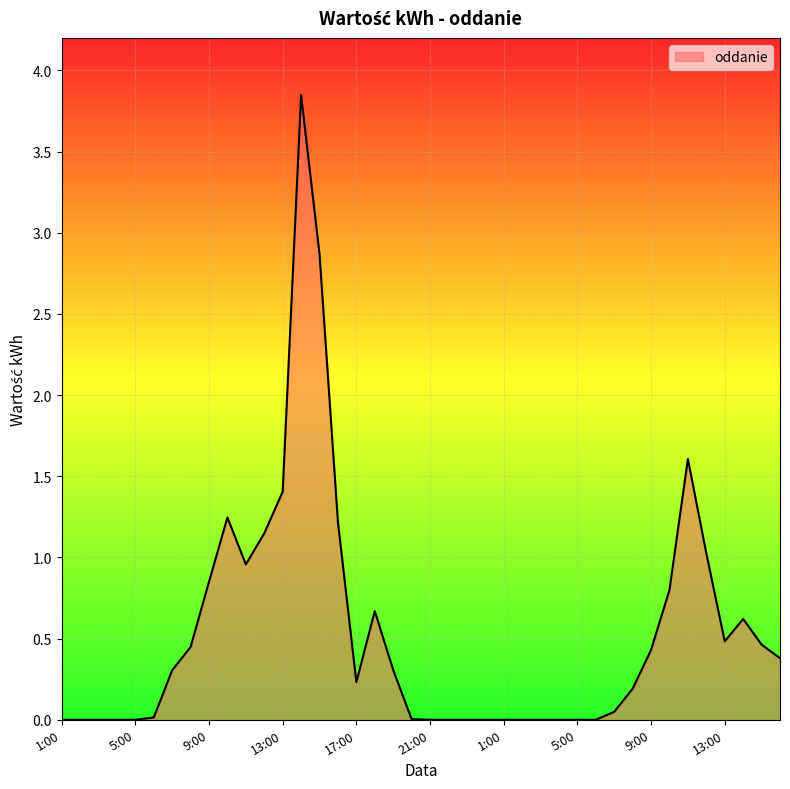

Does the chart have visible grid lines?

Yes